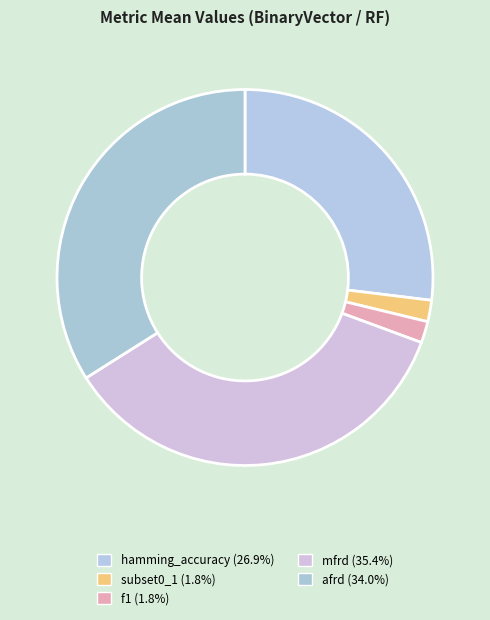

True or false: mfrd accounts for 35% of the total.

True